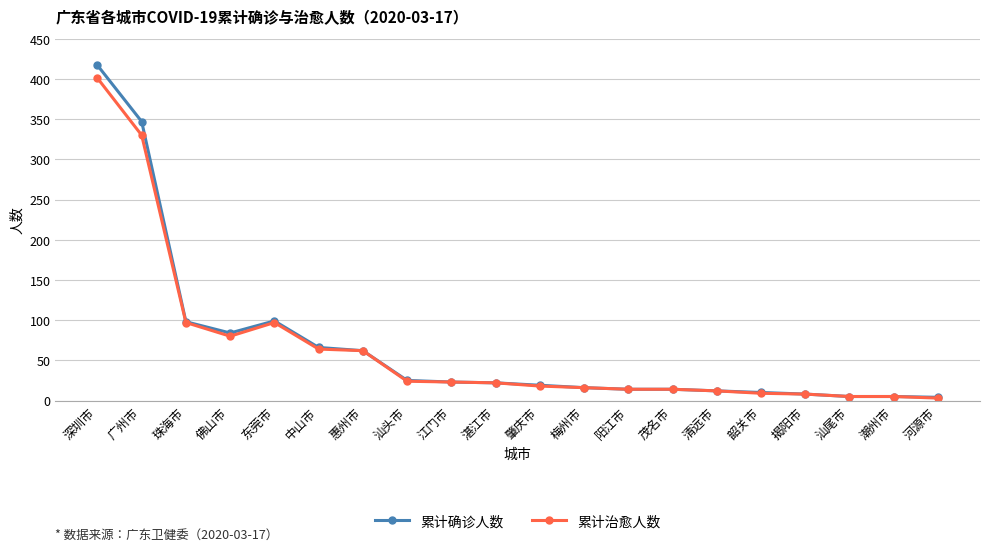

Where is the first local maximum for 累计治愈人数?

东莞市